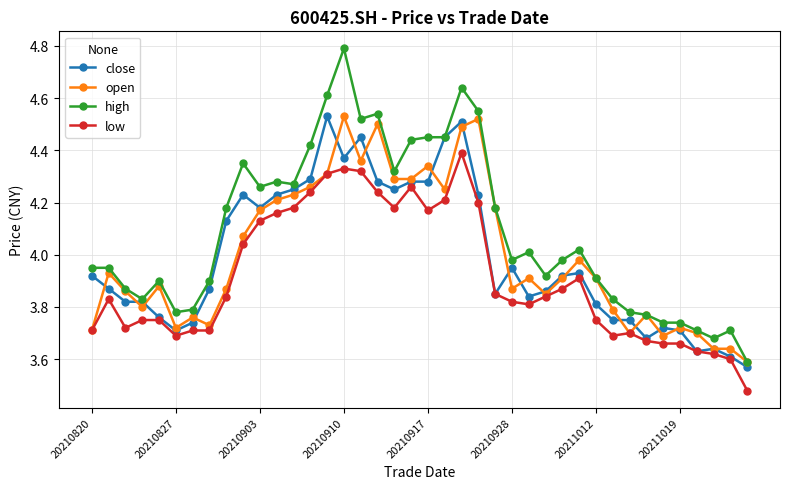

True or false: low and high intersect in this chart.

False